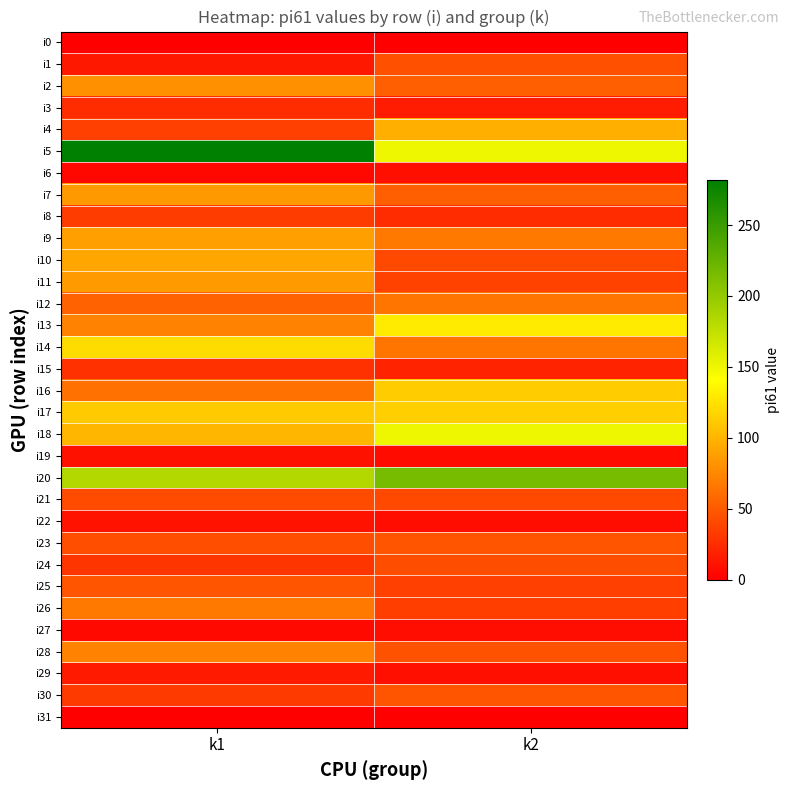

What is the greatest value displayed?

282